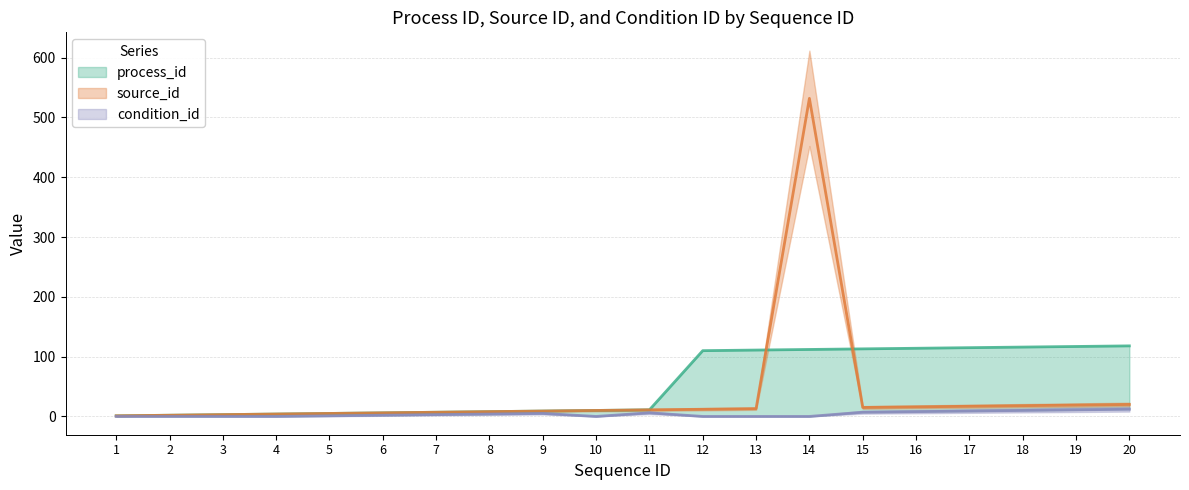

What is the spread (max minus min) of values at 14?

532